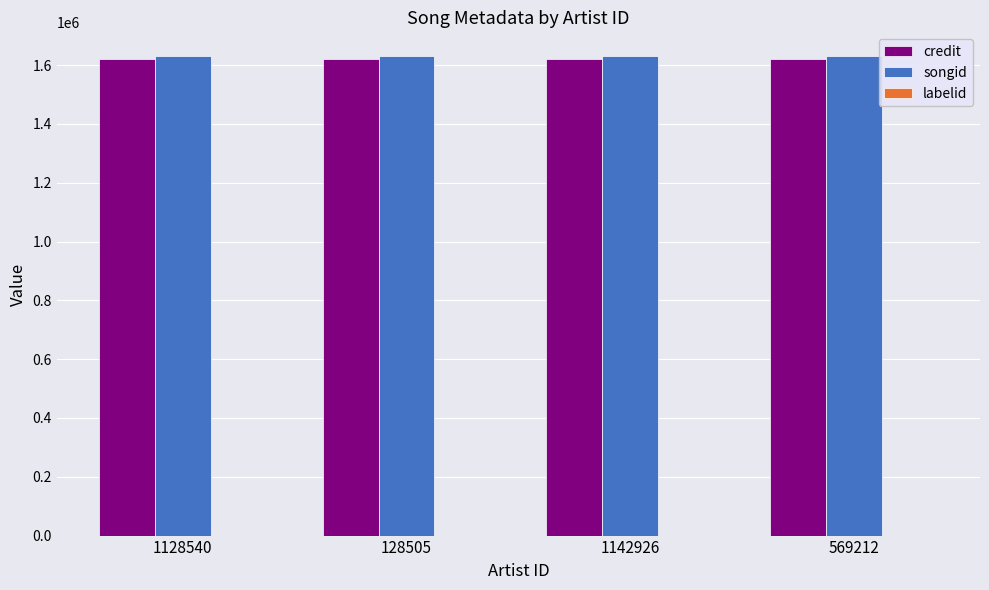

The credit series shows 1619911 at 128505. True or false?

True